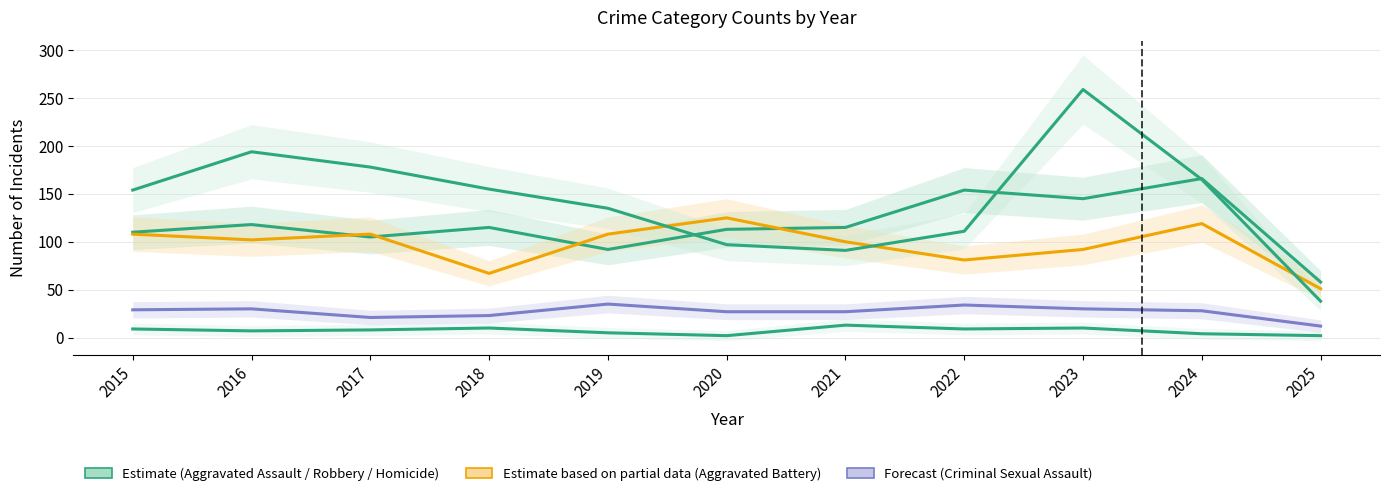

What is the average value of the Aggravated Assault series?

117